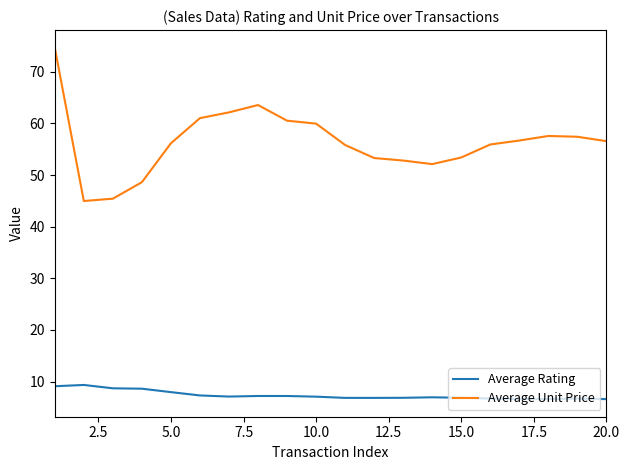

What is the maximum value shown in the chart?

74.7